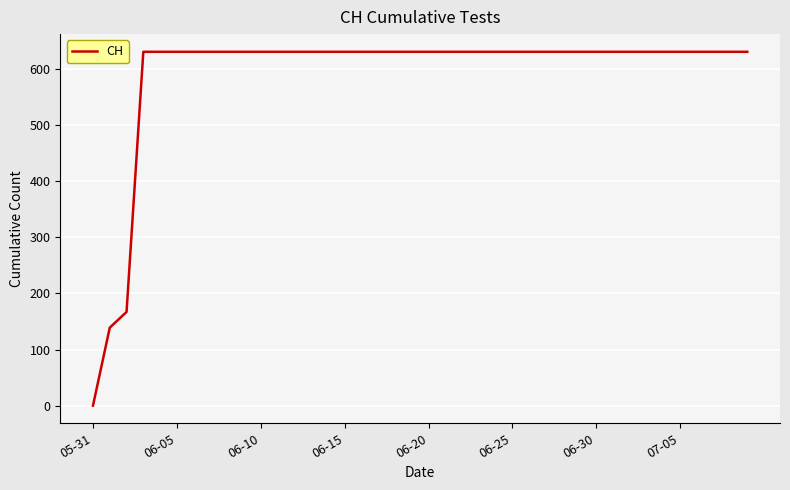

Is this an area chart (filled region under the line)?

No